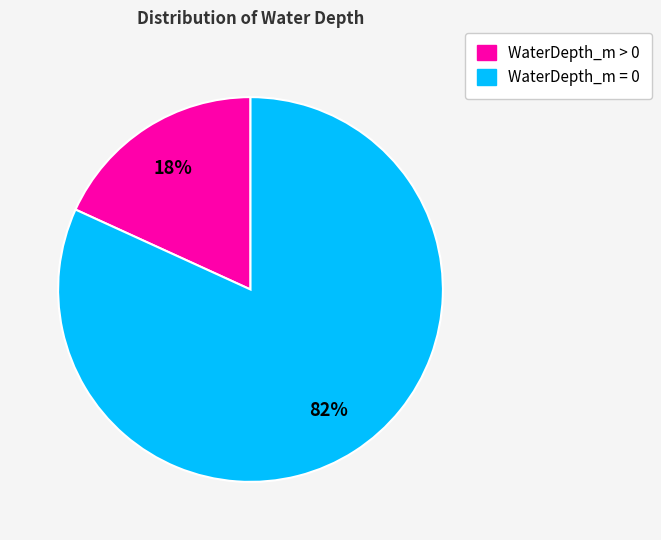

To the nearest percent, what is the average slice percentage?

50%